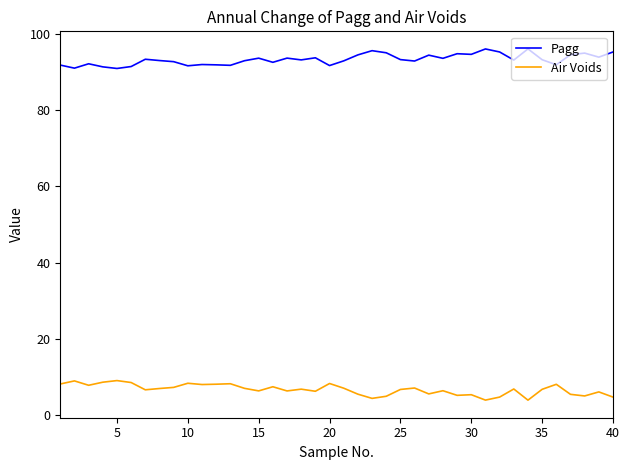

Which series has the largest total across all categories?

Pagg